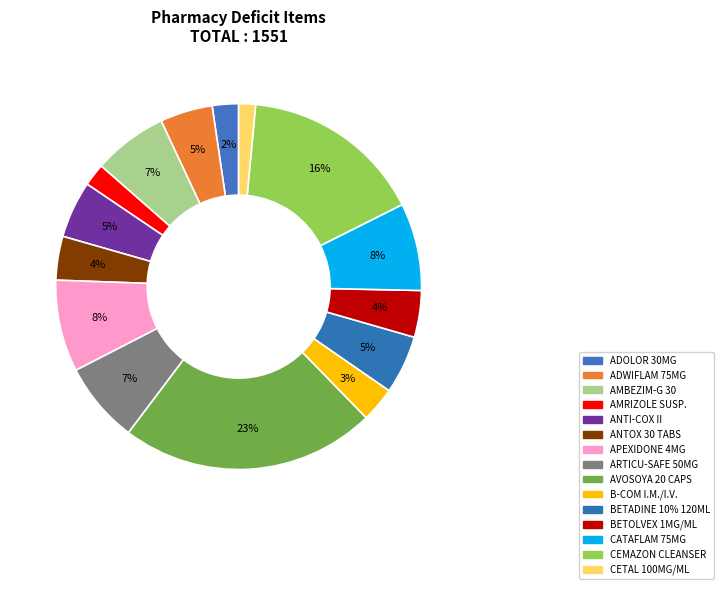

How many segments does this pie chart have?

15